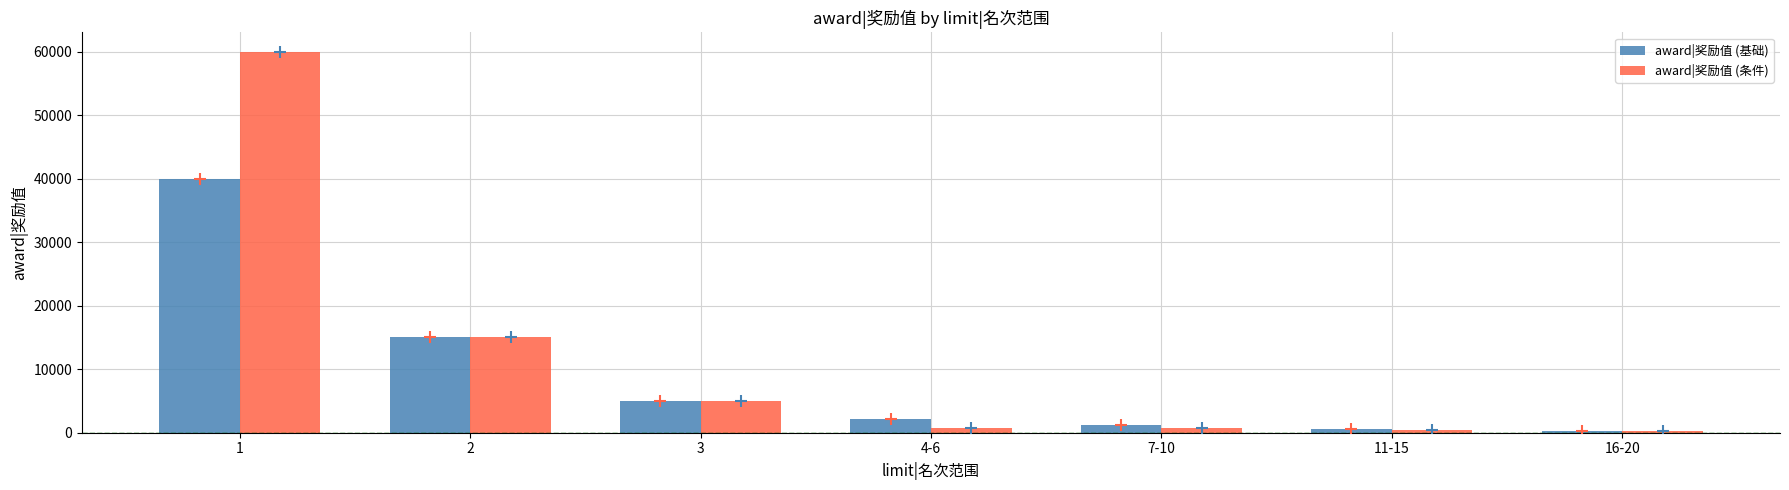

Which series has the largest total across all categories?

award|奖励值 (条件)